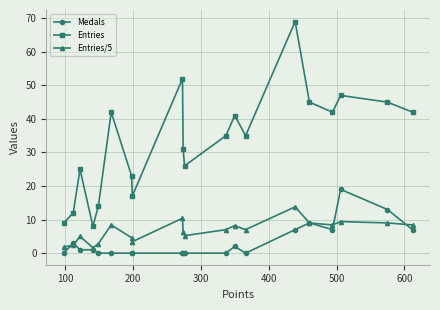

What is the sum of all Entries values?

660.0